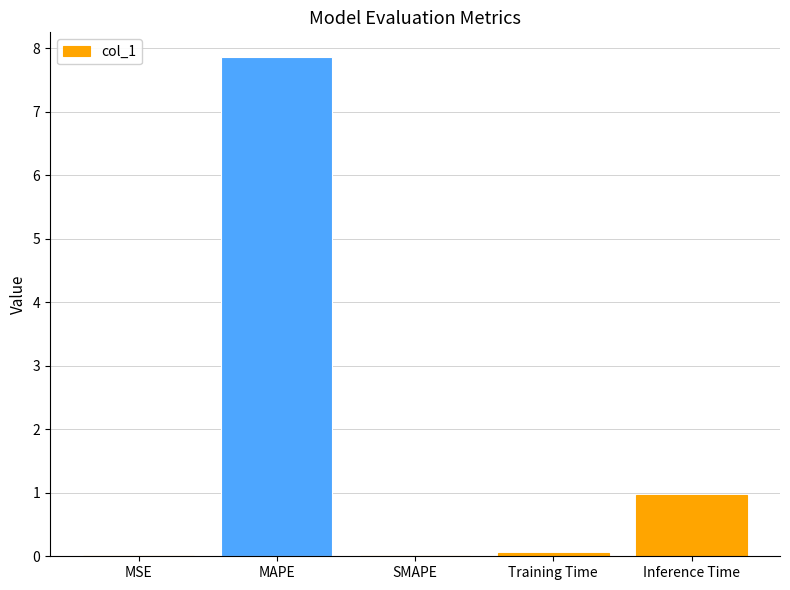

Where is the data nearest to the value 3?

Inference Time